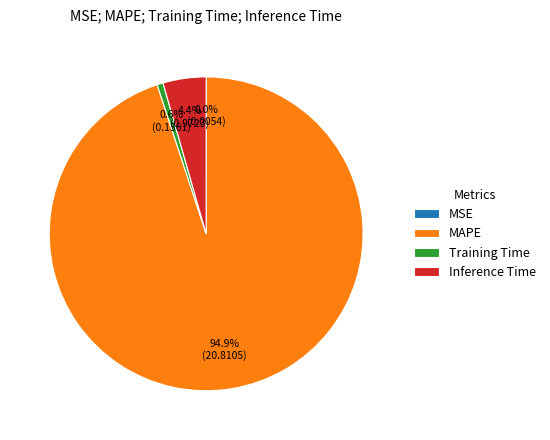

What is the largest slice in the pie chart?

MAPE